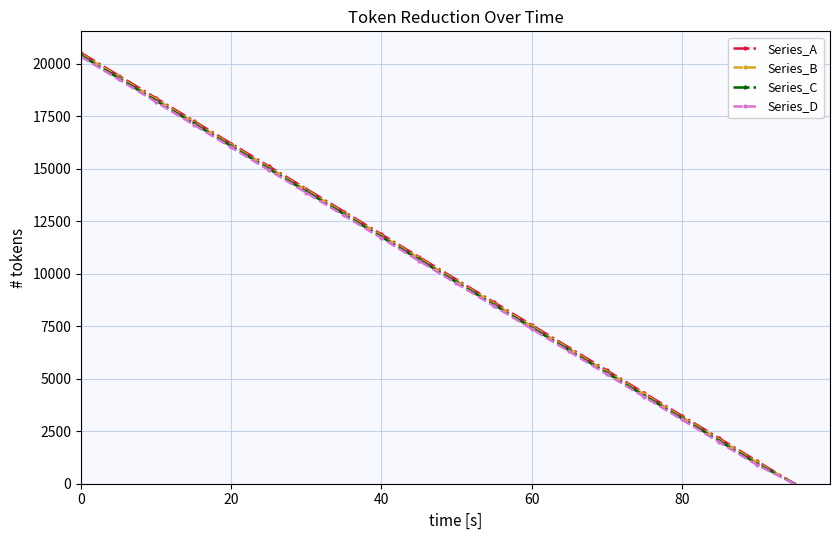

Count the number of data series in this chart.

4